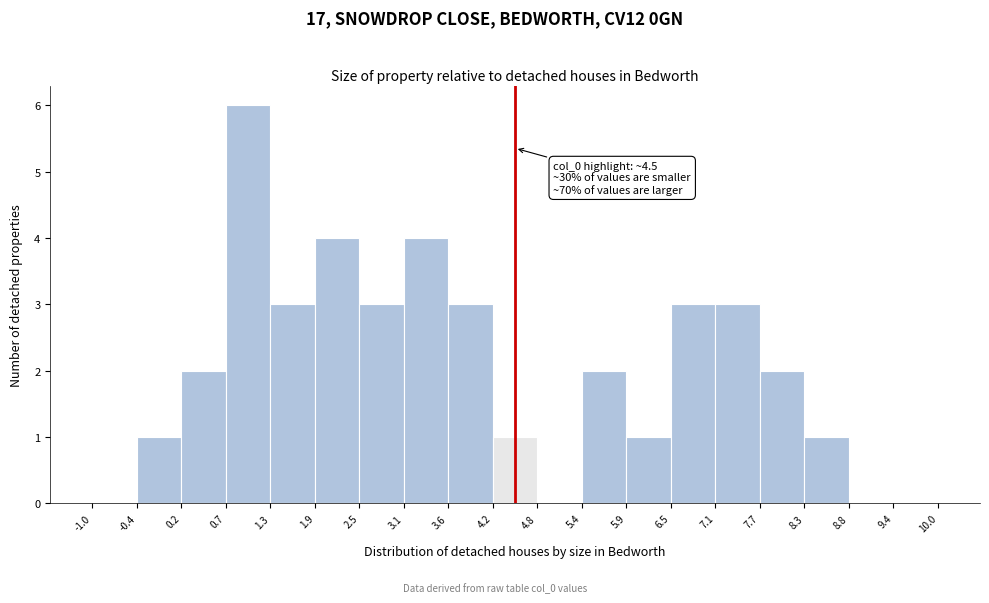

Over which range of the x-axis is the bar tallest?

0.7 to 1.3